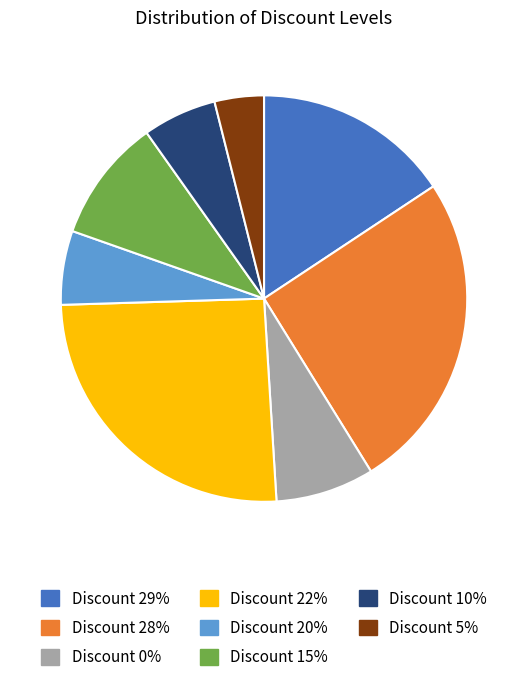

Does Discount 0% account for over 50% of the chart?

No